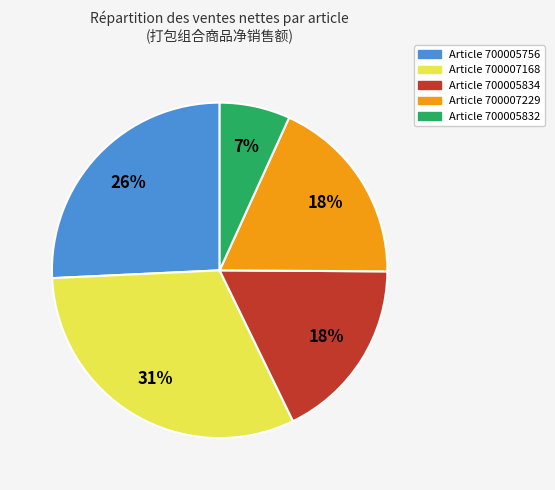

To the nearest percent, what is the average slice percentage?

20%